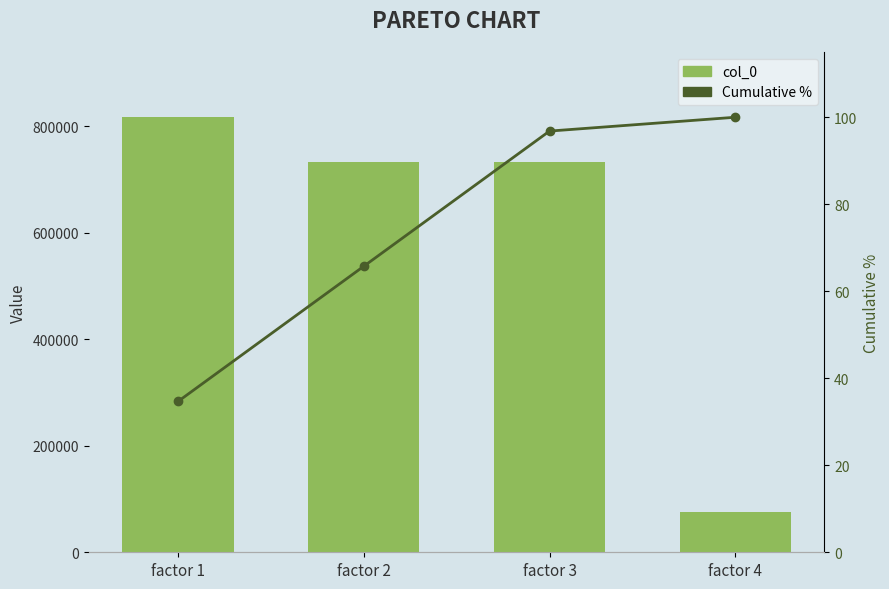

Reading left to right, list all the values displayed in this chart.

col_0: factor 1=816949.0	factor 2=732542.0	factor 3=732541.0	factor 4=74892.0
Cumulative %: factor 1=34.7	factor 2=65.7	factor 3=96.8	factor 4=100.0